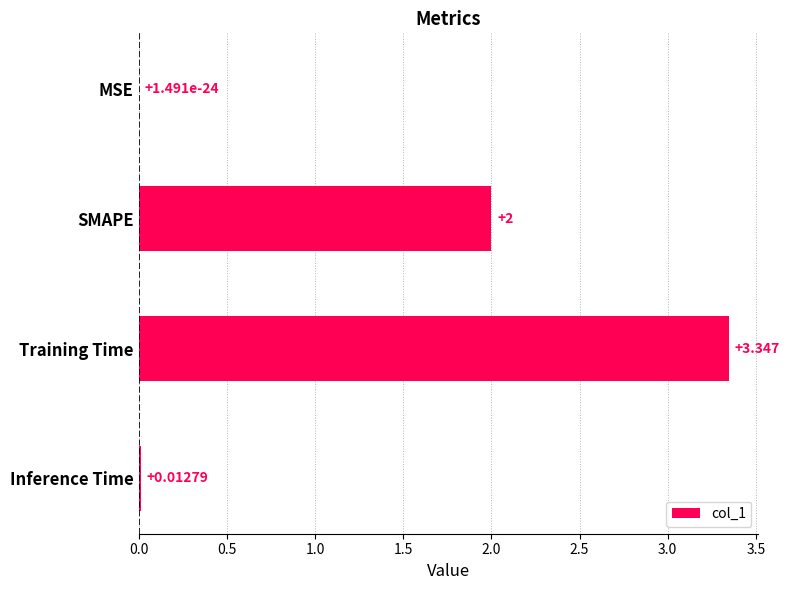

How many series are shown in this chart?

1